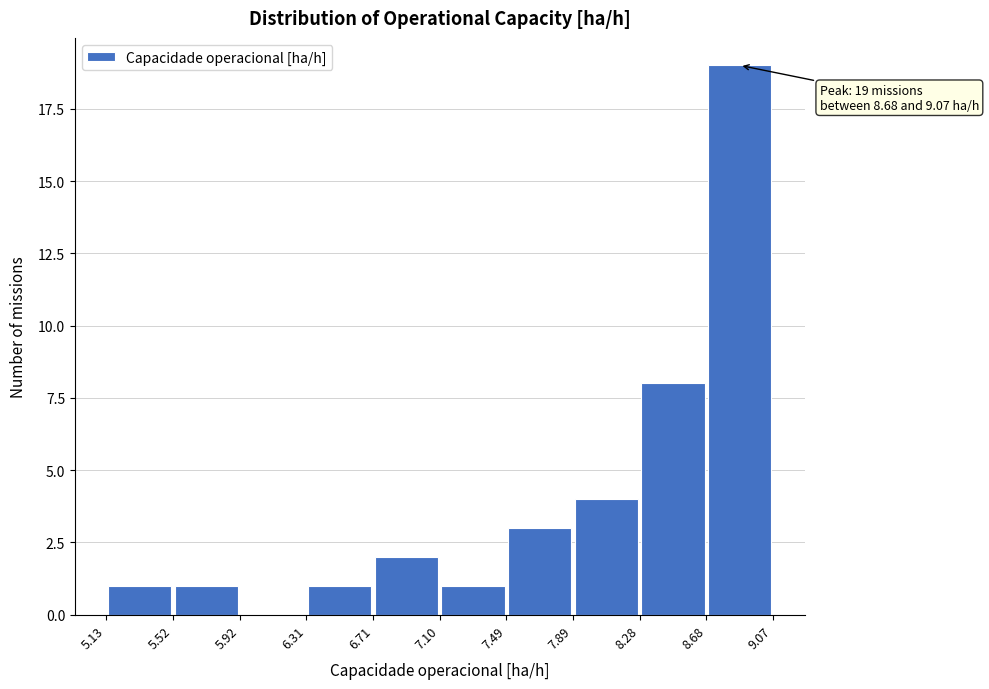

Which range on the x-axis has the tallest bar?

8.68 to 9.07